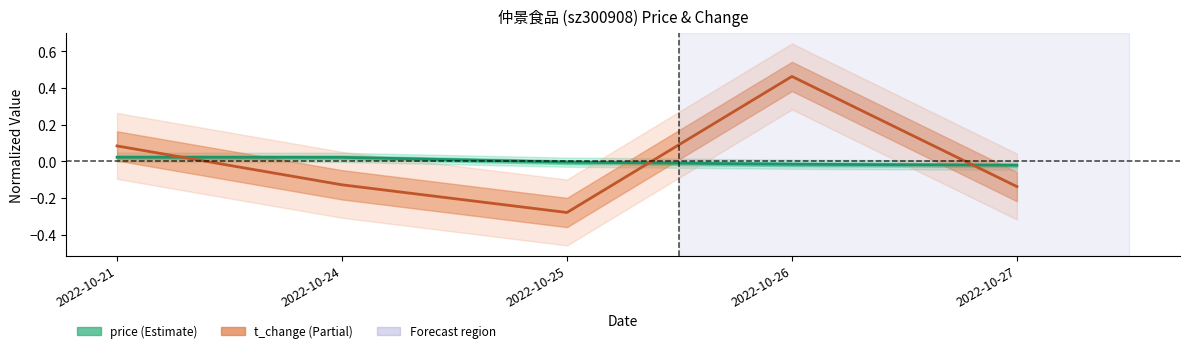

Reading left to right, what are all the values shown in this chart?

price: 2022-10-21=0.0	2022-10-24=0.0	2022-10-25=-0.0	2022-10-26=-0.0	2022-10-27=-0.0
t_change: 2022-10-21=0.1	2022-10-24=-0.1	2022-10-25=-0.3	2022-10-26=0.5	2022-10-27=-0.1